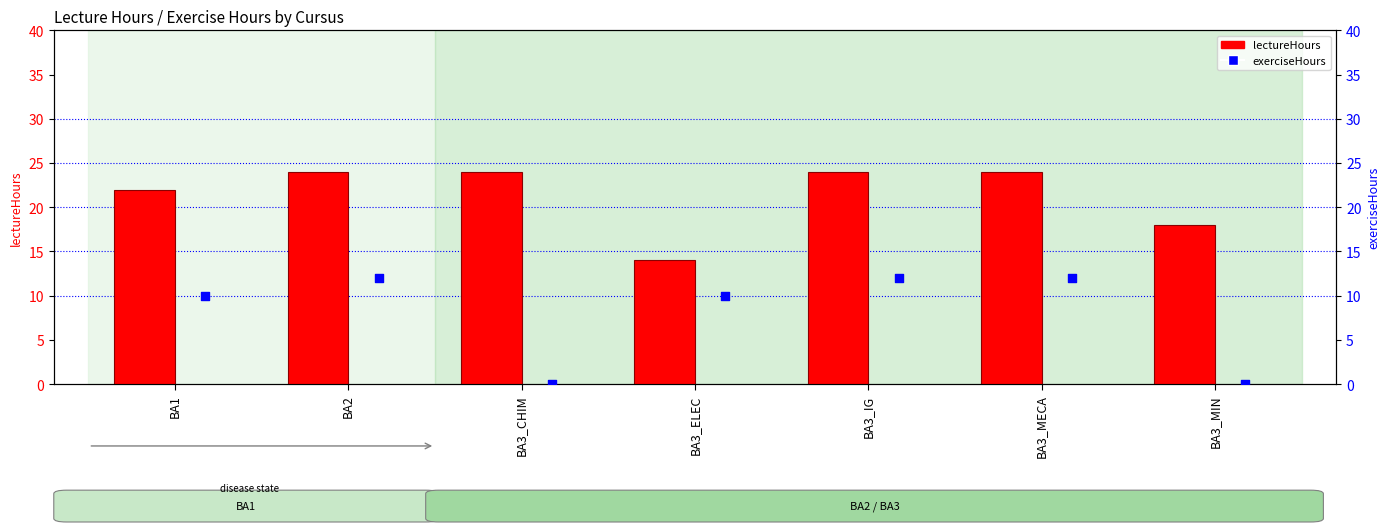

Which series has the largest total across all categories?

lectureHours